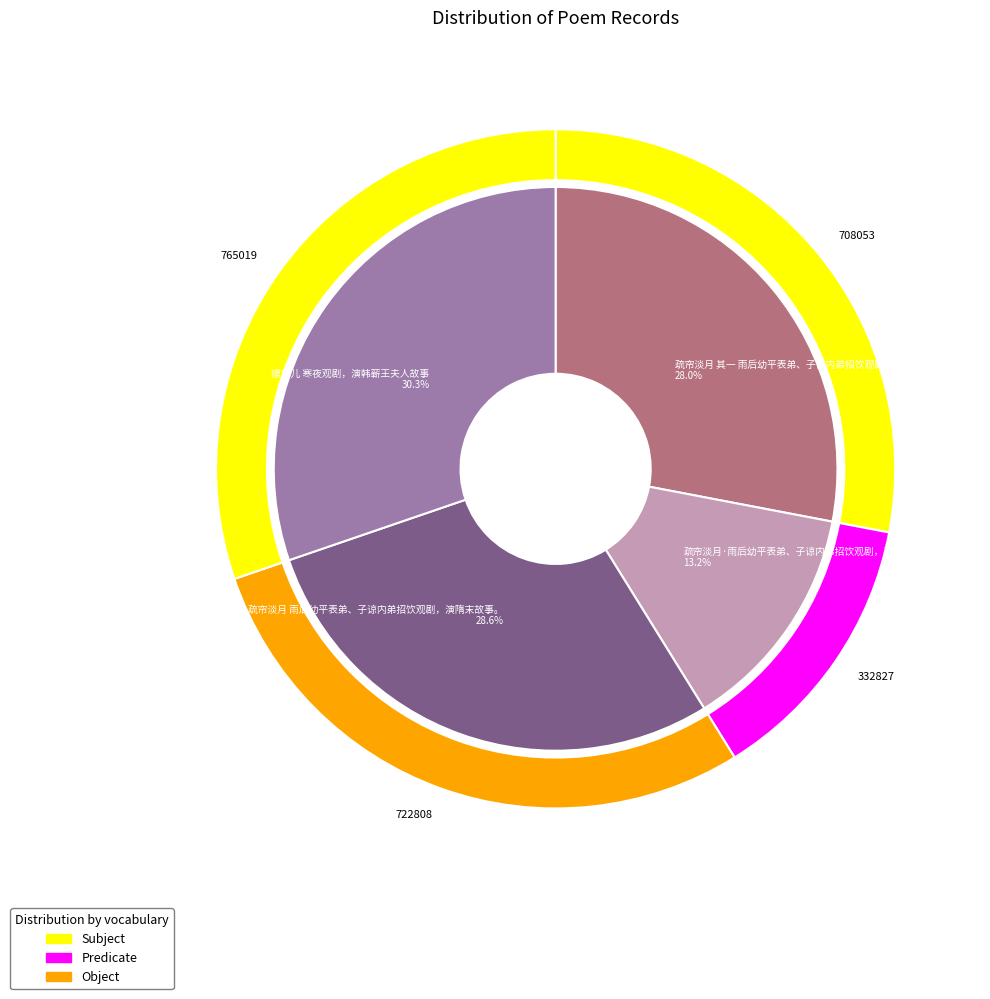

What is the change in value from 疏帘淡月·雨后幼平表弟、子谅内弟招饮观剧，演隋末故事 to 摸鱼儿 寒夜观剧，演韩蕲王夫人故事?

+432192